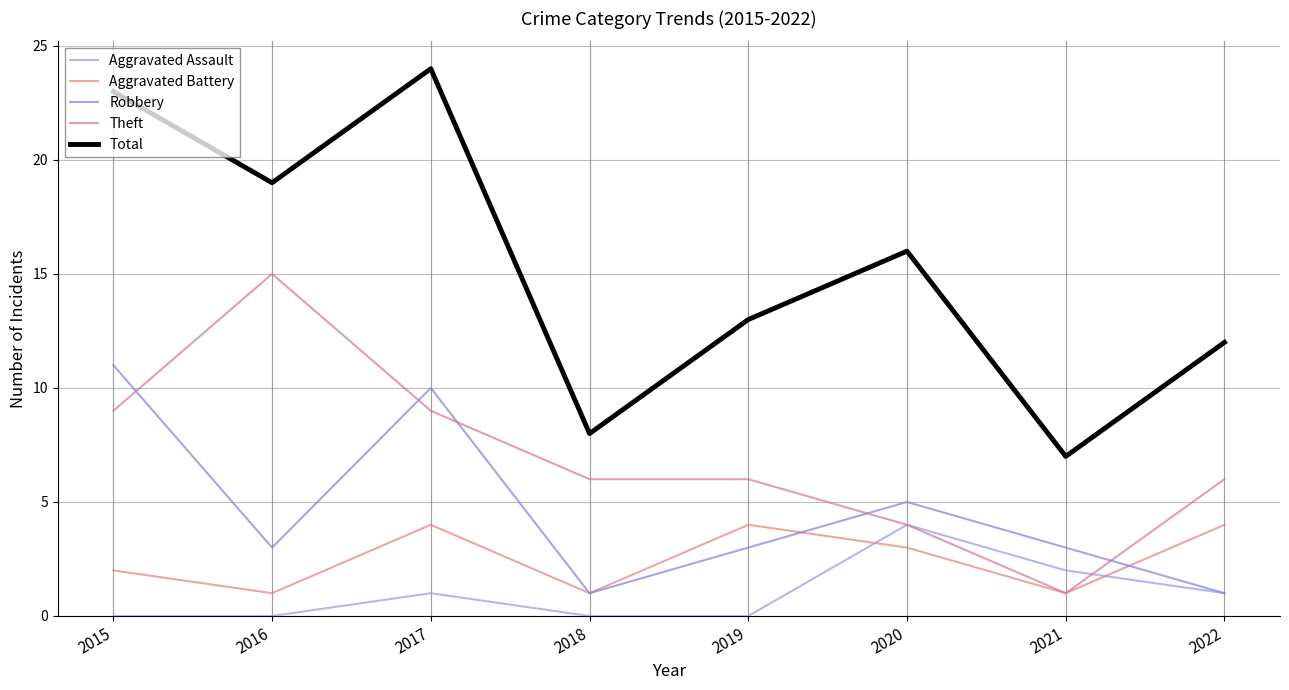

What is the difference between the maximum and minimum values in the Aggravated Assault series?

4